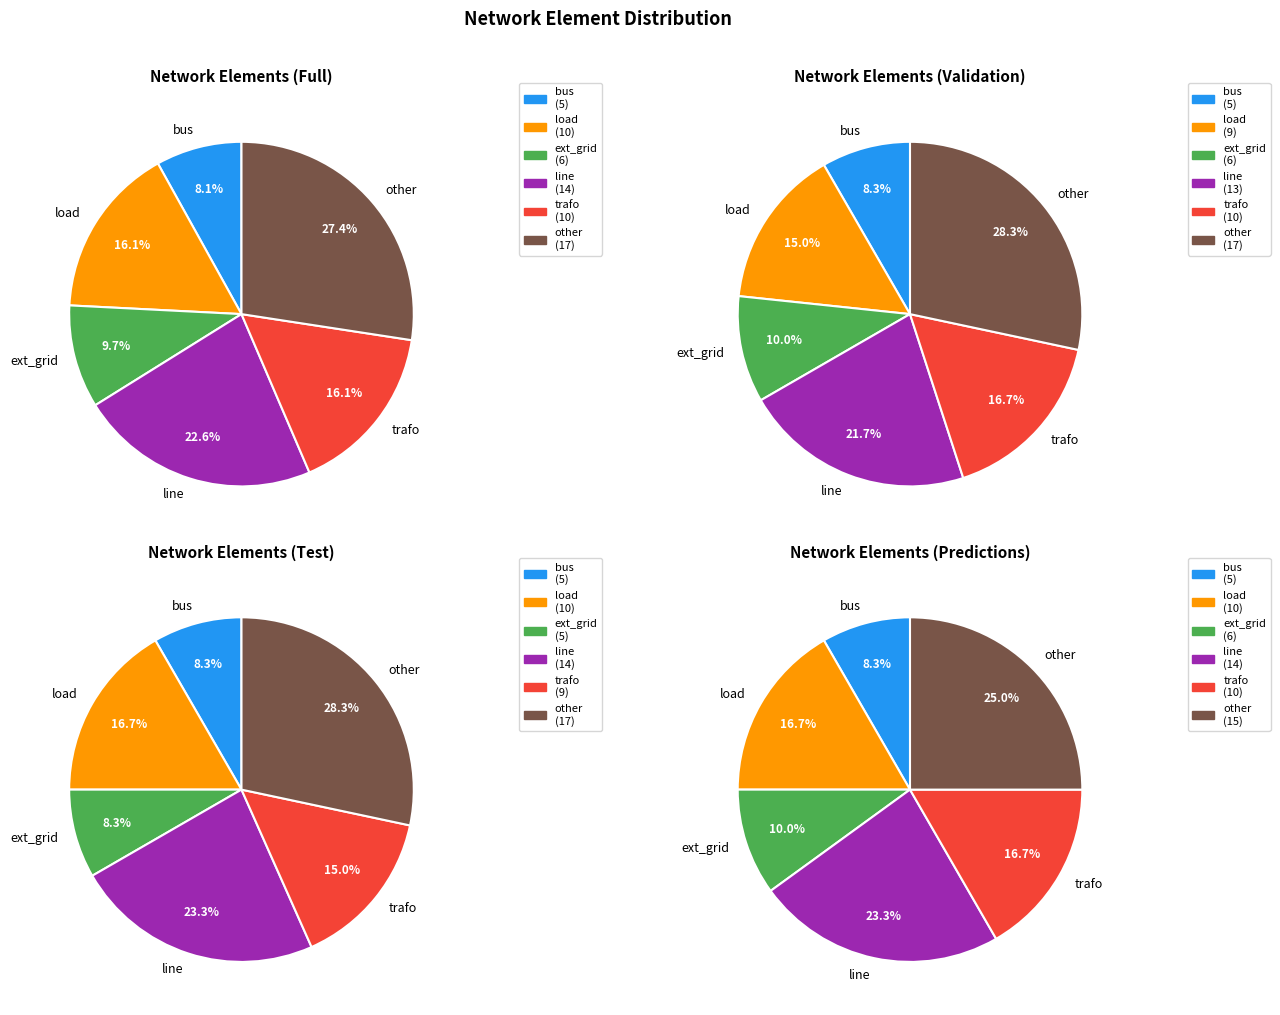

What is the change in value from bus to other?

+12